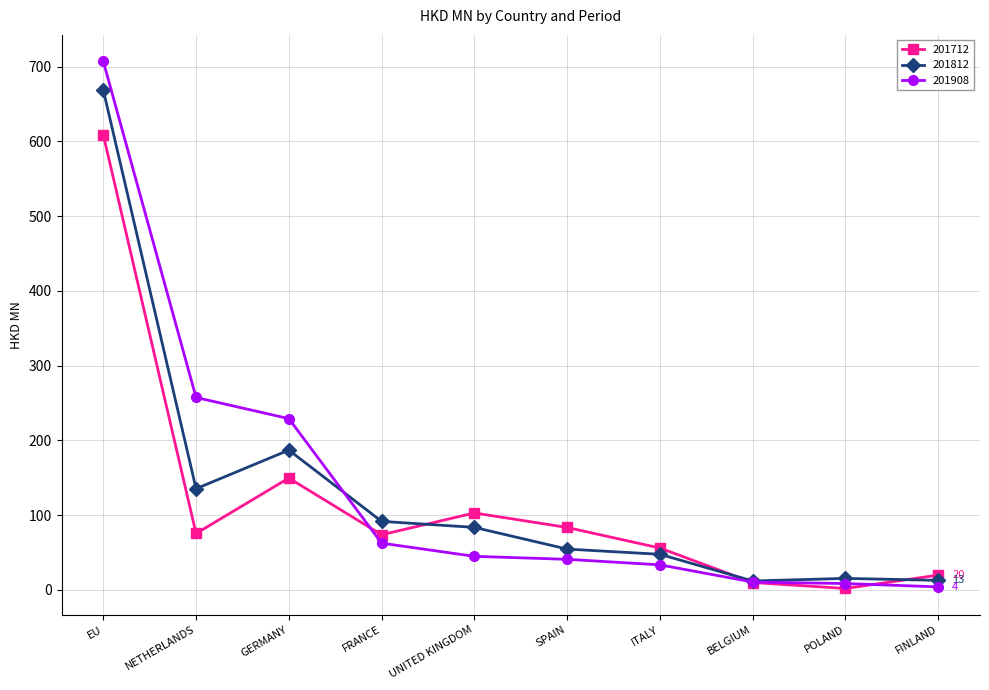

How many times do 201712 and 201812 cross each other?

3